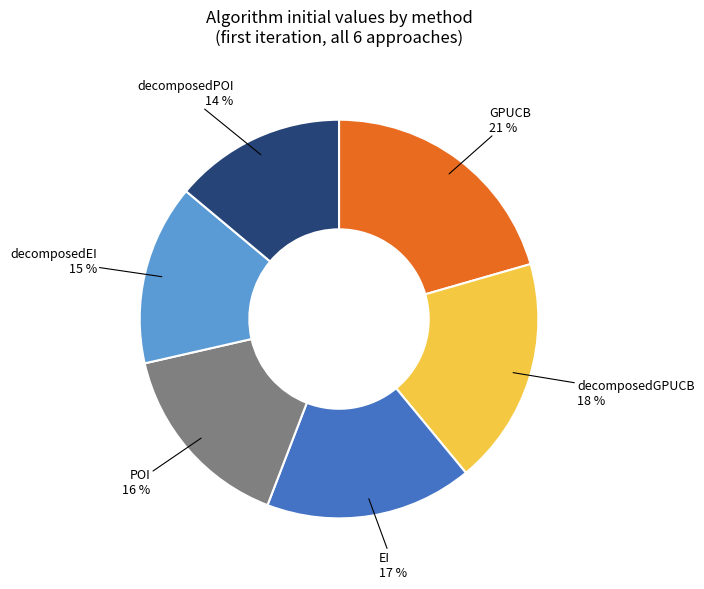

Does any single category account for the majority?

No